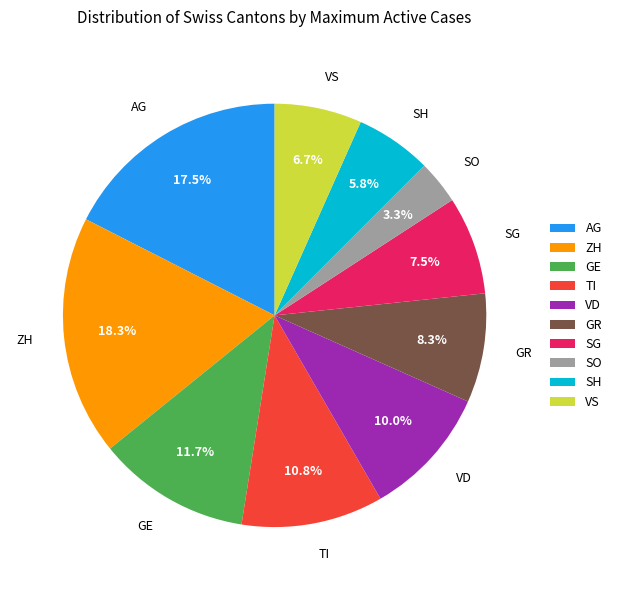

What percentage is the VD slice, to the nearest percent?

10%